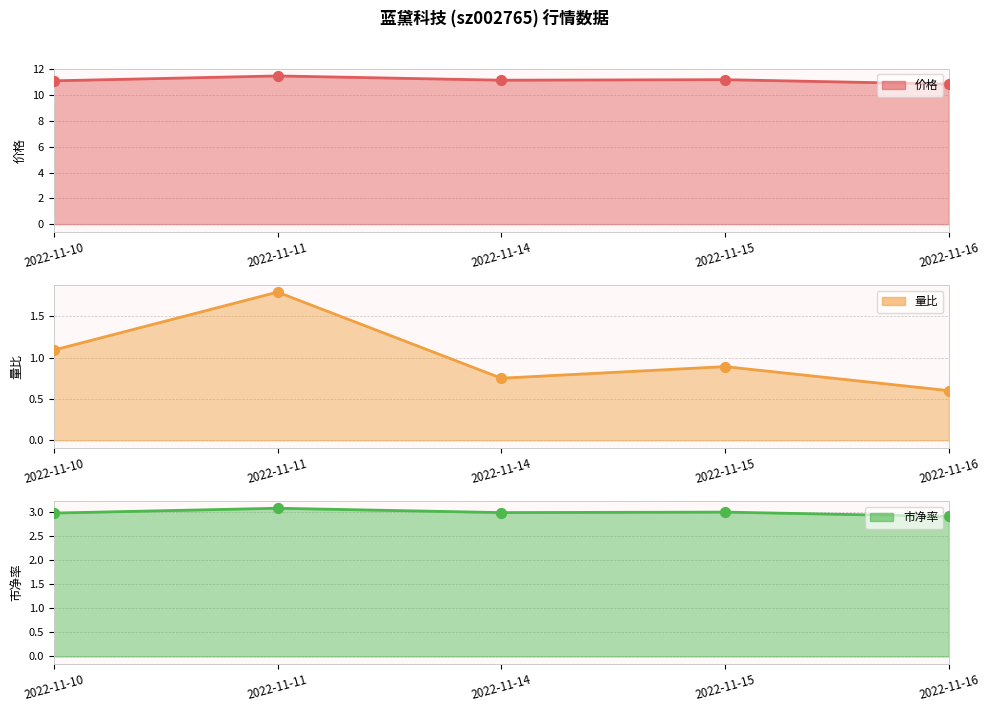

Which series contains the lowest Y value?

量比